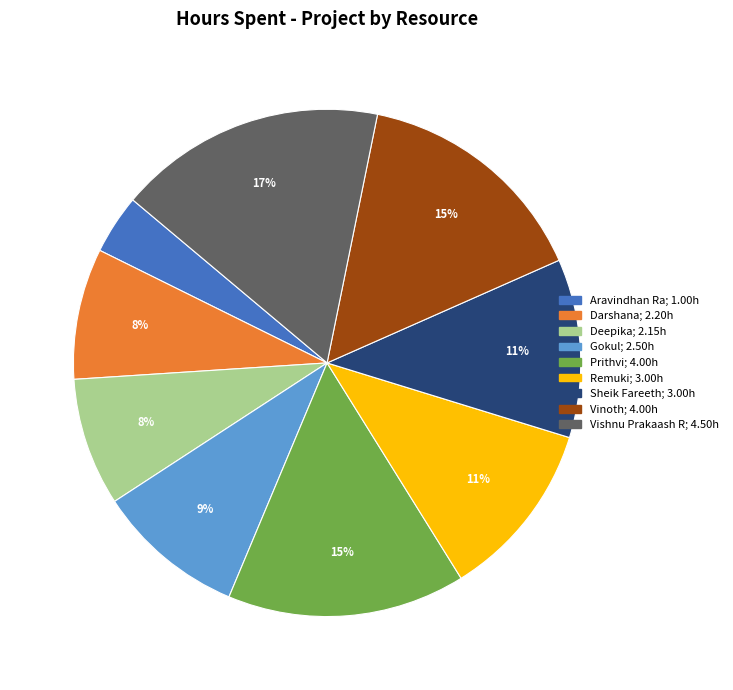

To the nearest percent, what percentage of the pie is Sheik Fareeth?

11%